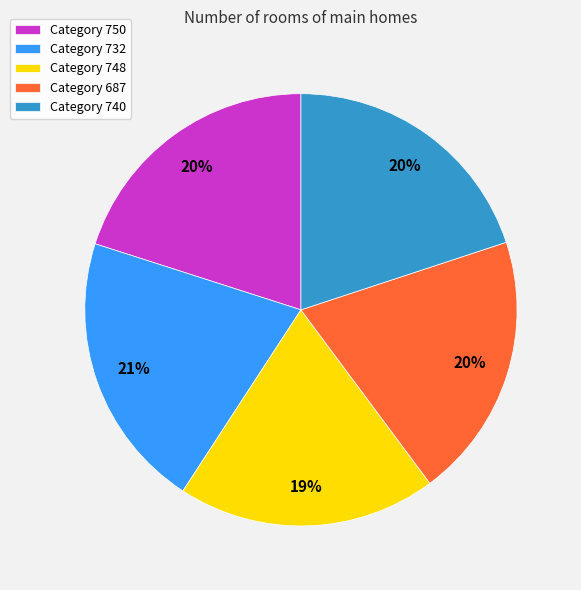

Is Category 687 the majority of the pie?

No